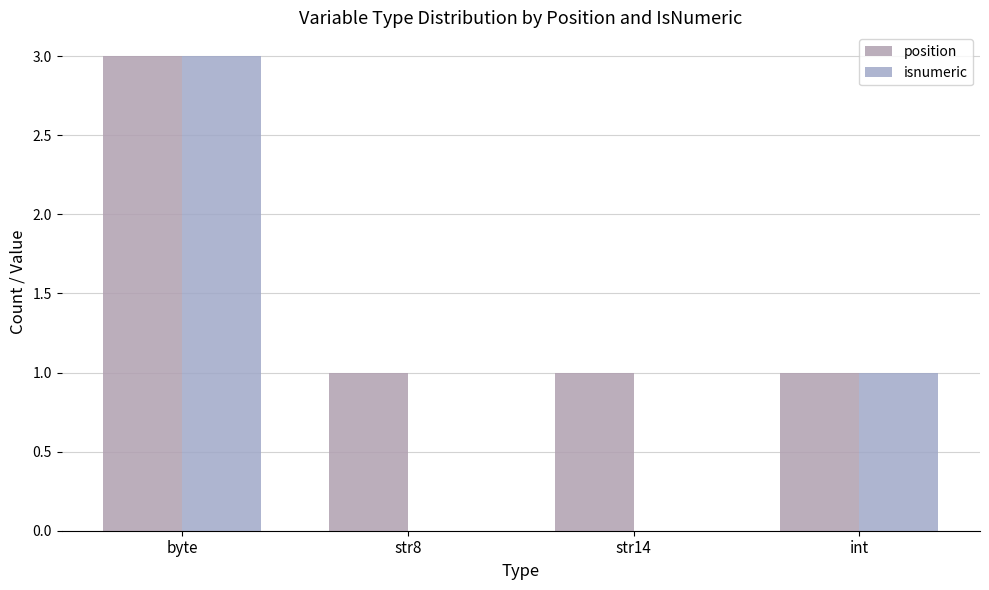

At which label does isnumeric first exceed 1?

byte